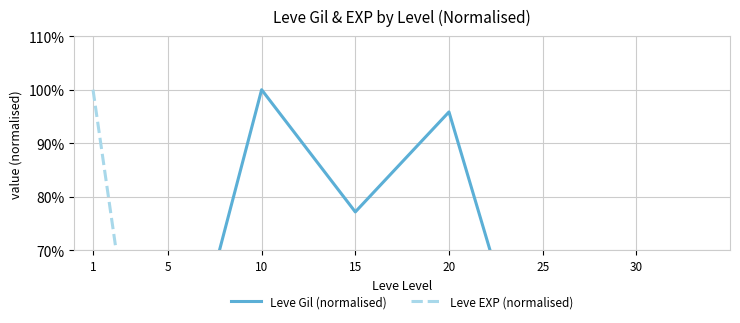

Is it true that Leve Gil (normalised) equals 17.0 at 5?

False